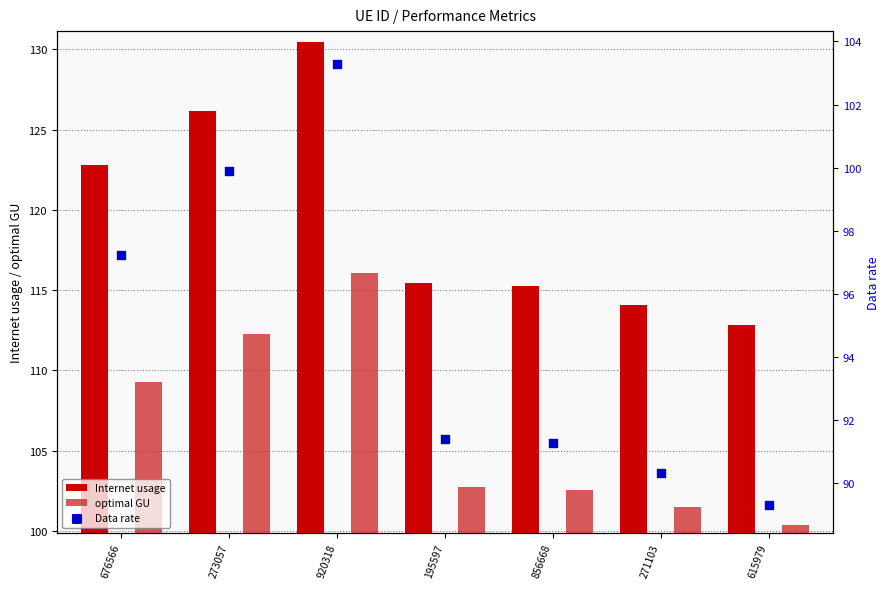

What is the total value across all series at 676566?

329.3